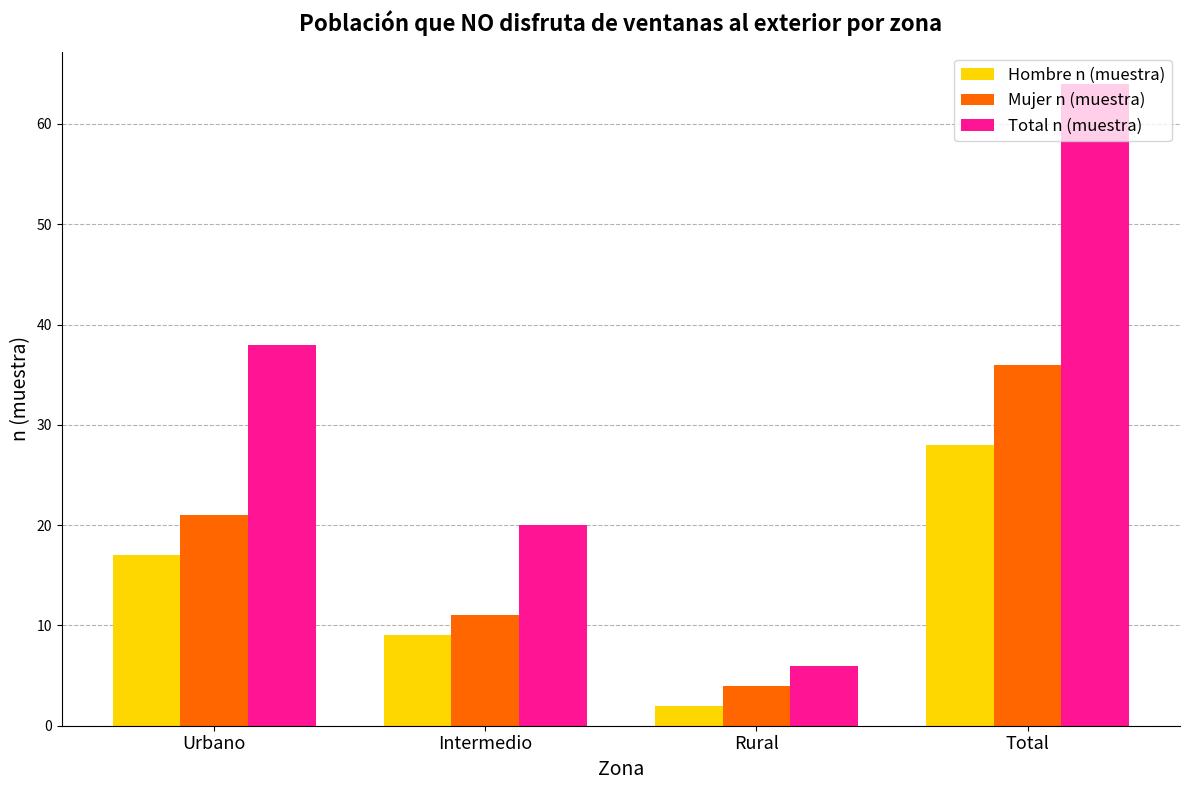

How many bars are there in each group?

3